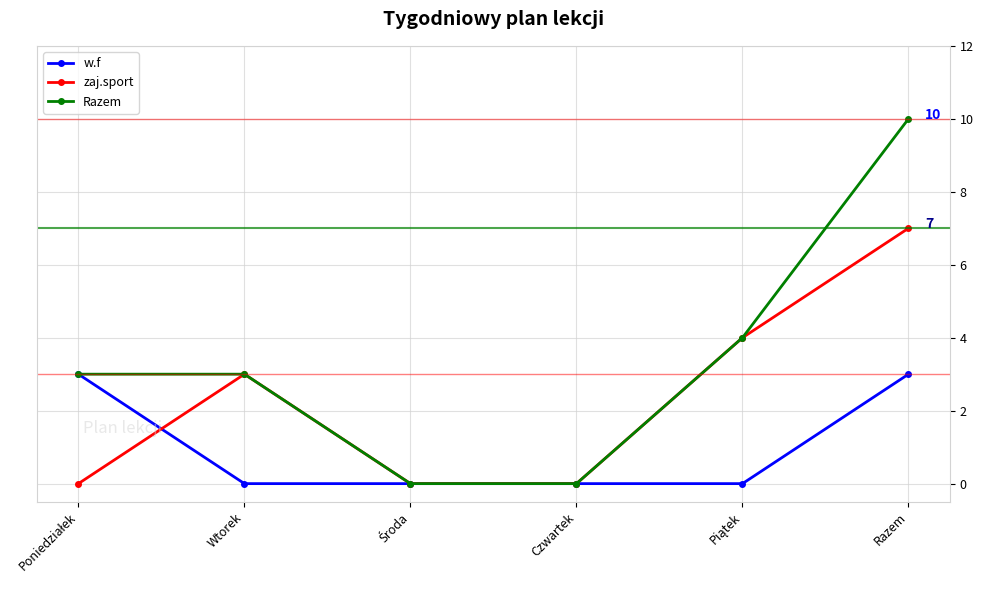

What is the label of the 6th point from the left?

Razem